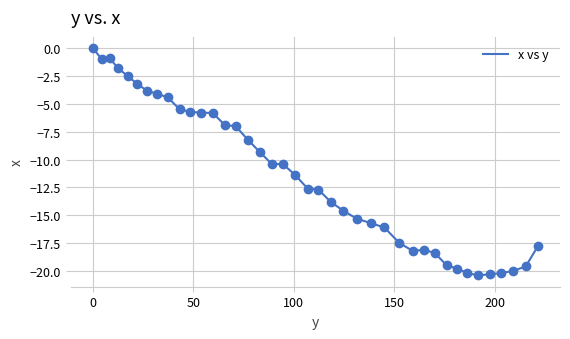

What is the minimum value shown in the chart?

-20.4